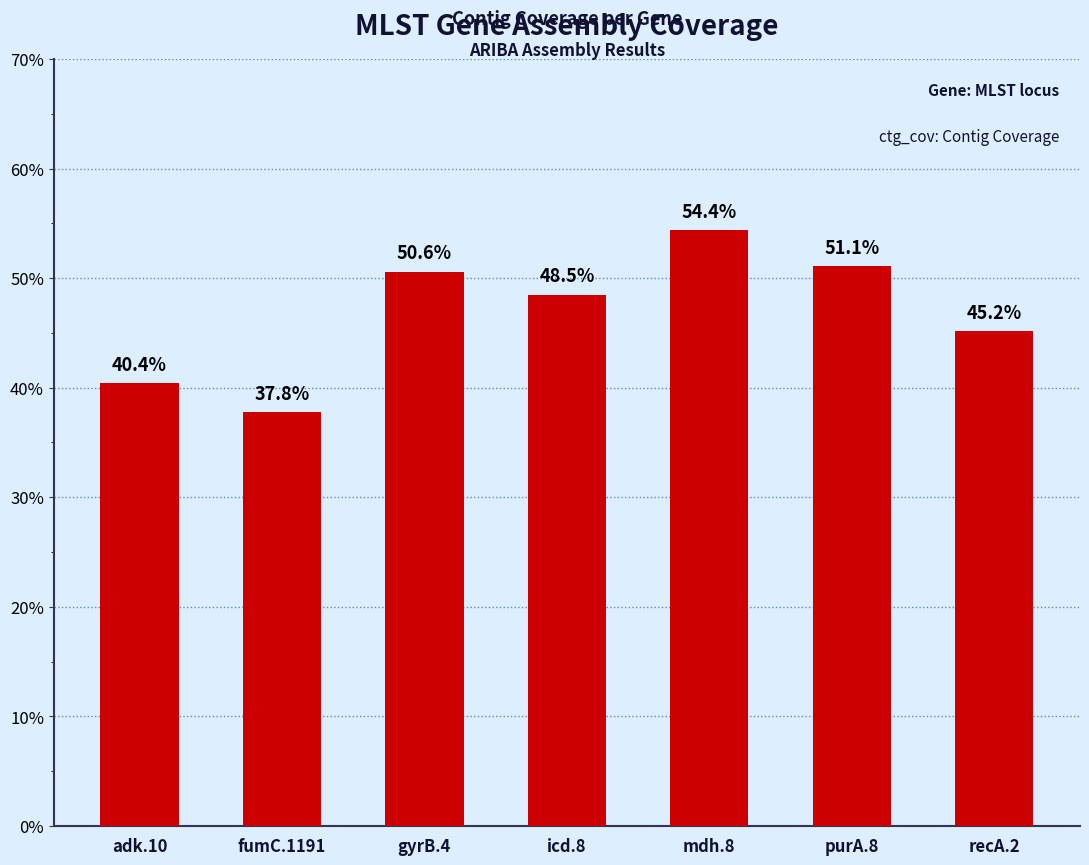

The chart shows a value of 29.9 at purA.8. True or false?

False